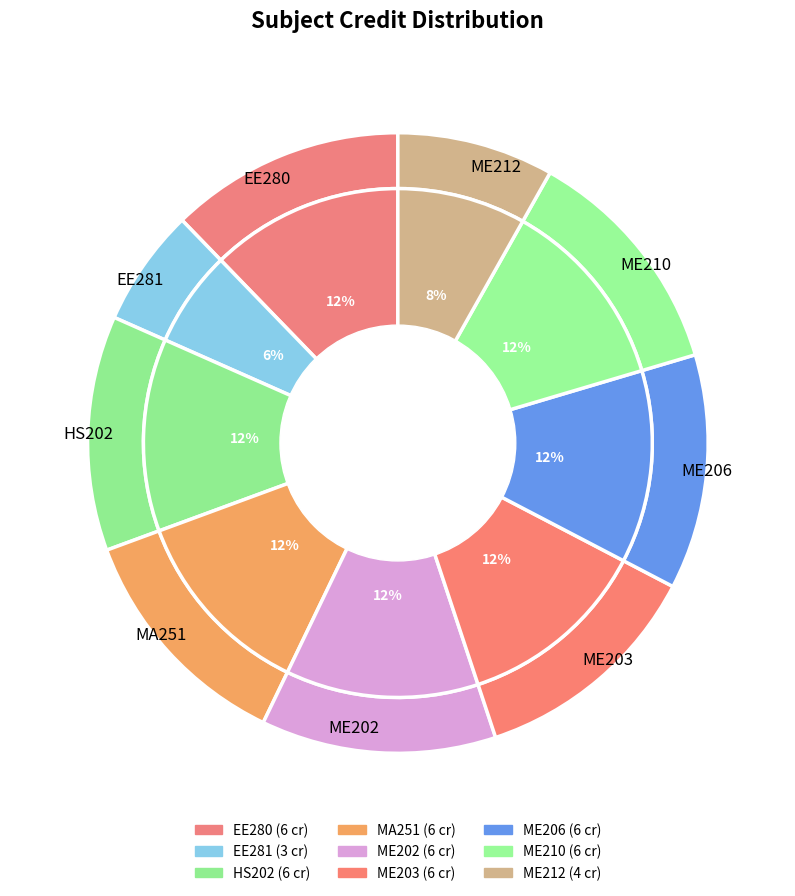

Rank the categories by value from highest to lowest.

EE280, HS202, MA251, ME202, ME203, ME206, ME210, ME212, EE281